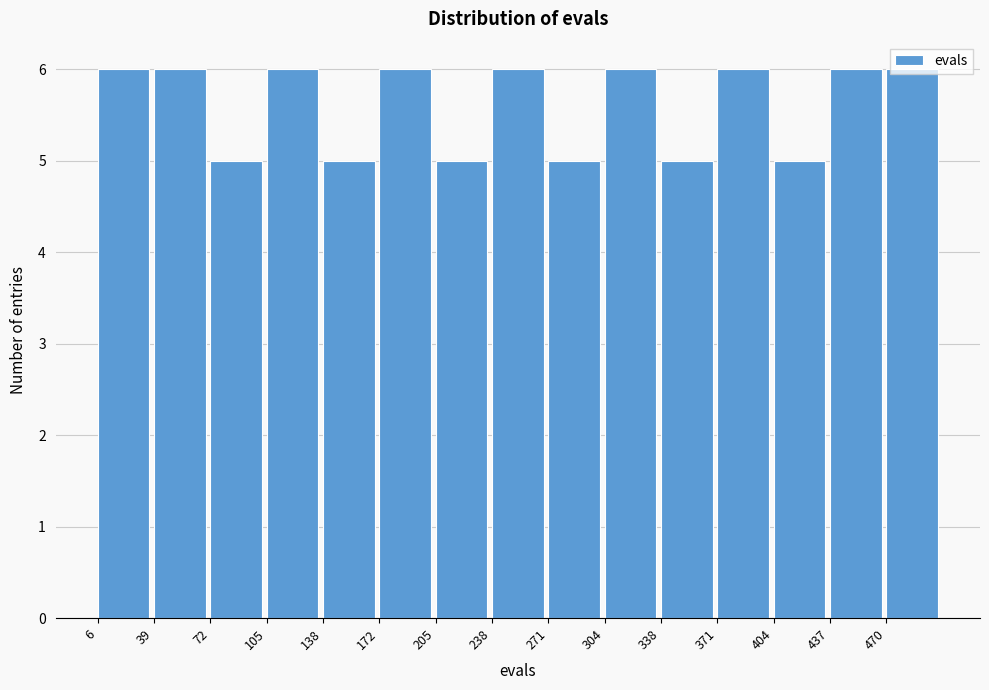

Reading left to right, transcribe this chart: for each bar, give the range it covers on the x-axis and its height. Neither the bar edges nor the heights are printed on the chart, so give them approximately, as read against the axes.

5 to 40: 6
40 to 70: 6
70 to 105: 5
105 to 140: 6
140 to 170: 5
170 to 205: 6
205 to 240: 5
240 to 270: 6
270 to 305: 5
305 to 340: 6
340 to 370: 5
370 to 405: 6
405 to 440: 5
440 to 470: 6
470 to 505: 6